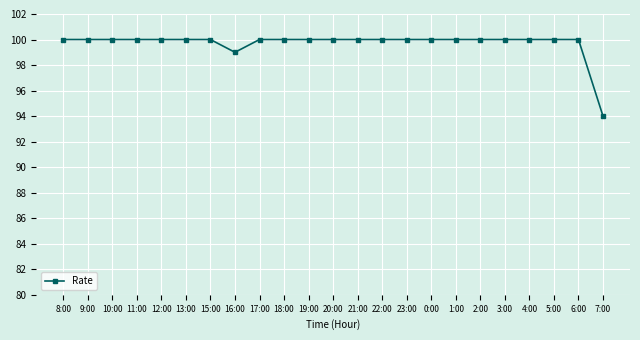

What is the minimum value shown in the chart?

94